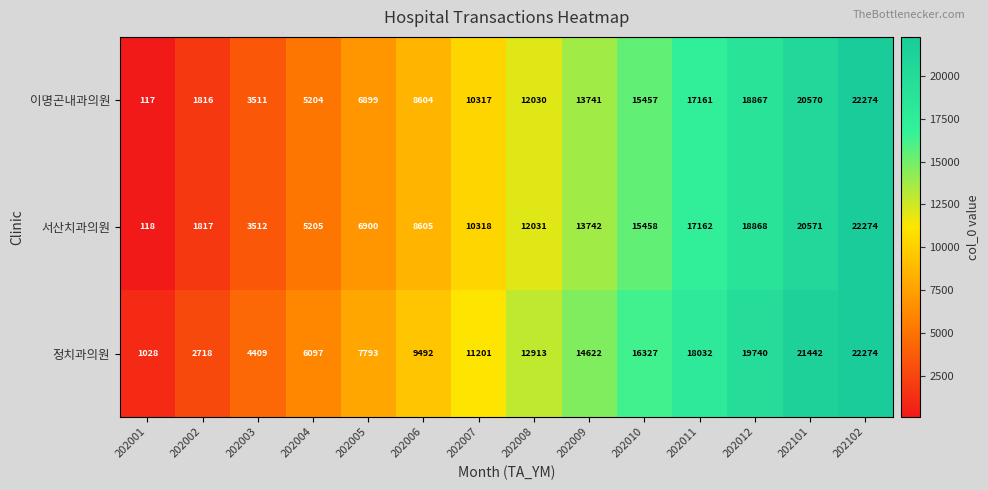

At which category is the sum across all series the highest?

202102